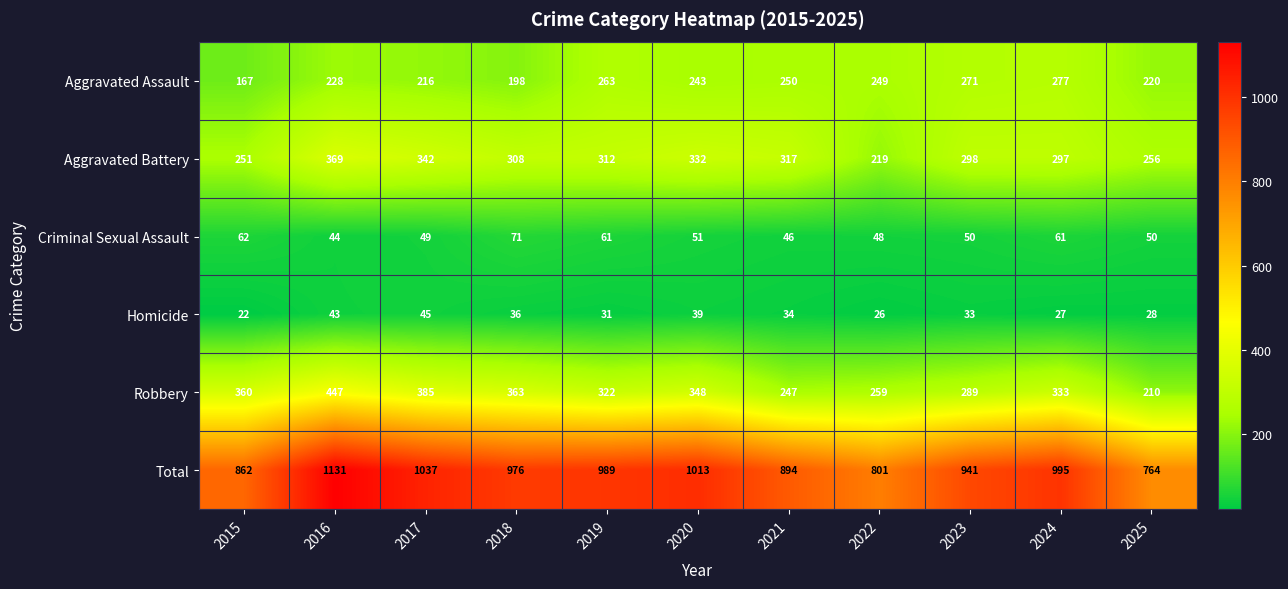

Which series has the widest spread of values?

Total